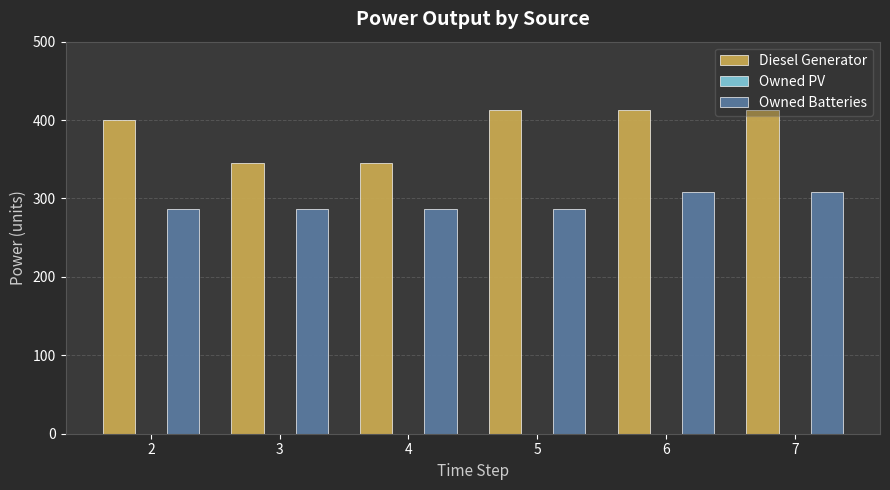

List the series in order of their overall mean, highest first.

Diesel Generator, Owned Batteries